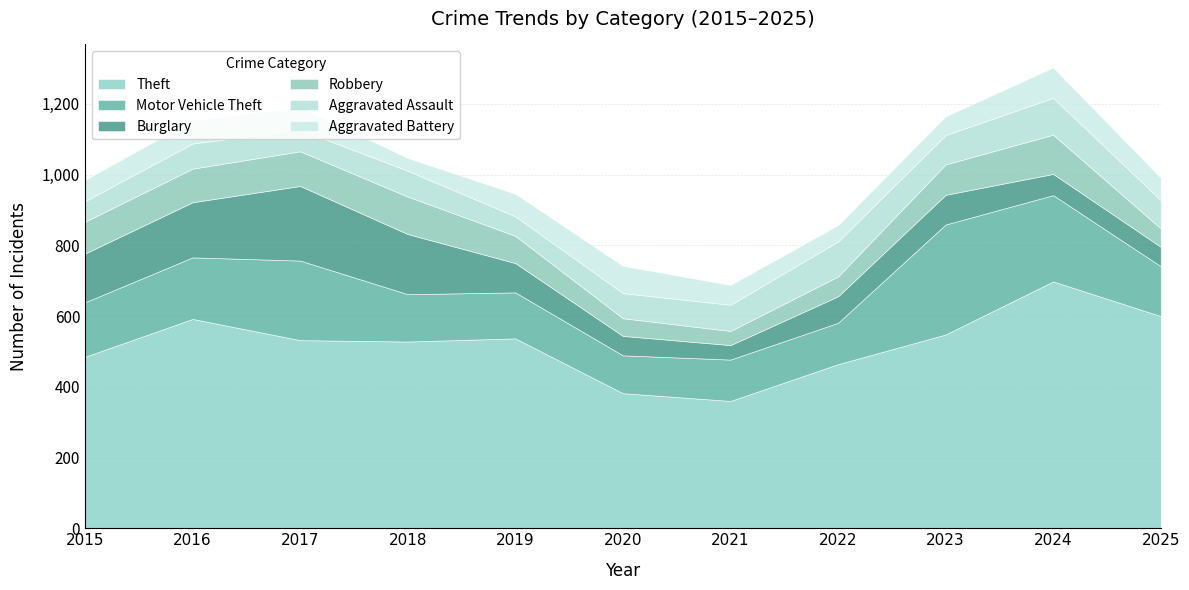

The value of Aggravated Battery at 2025 is 36. True or false?

False